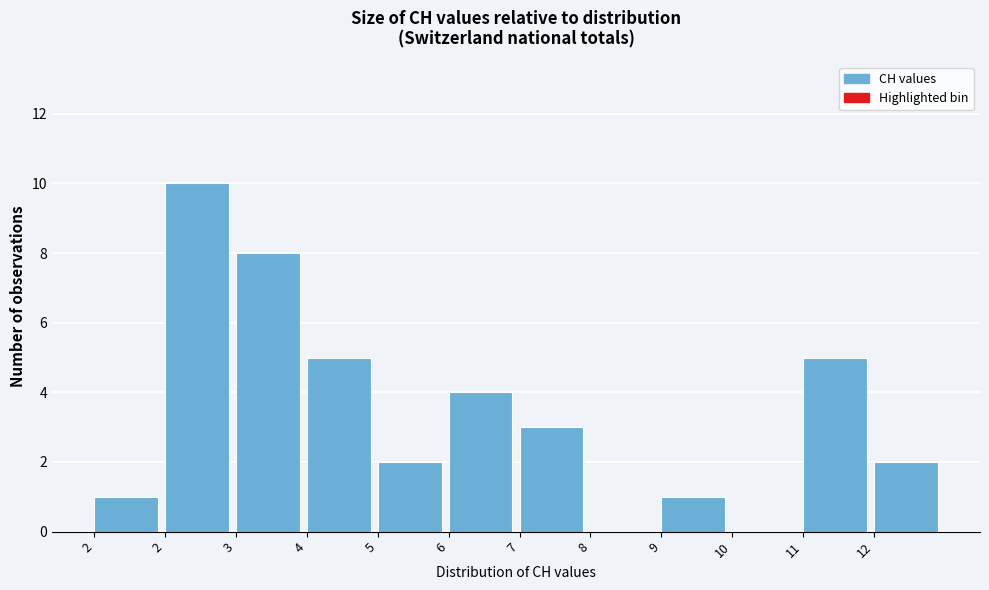

Count the number of data series in this chart.

1